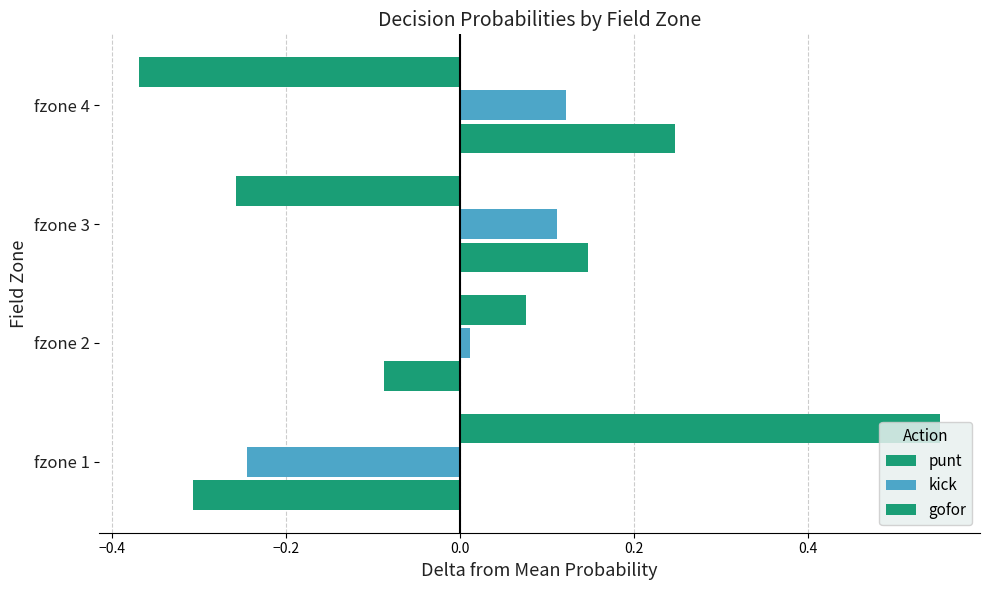

How many data points in kick are above 0?

3